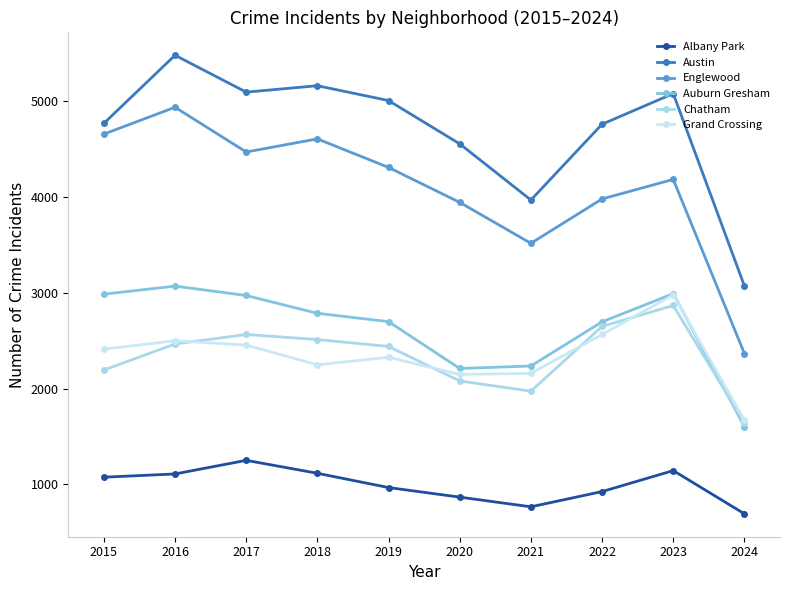

What is the greatest value displayed?

5481